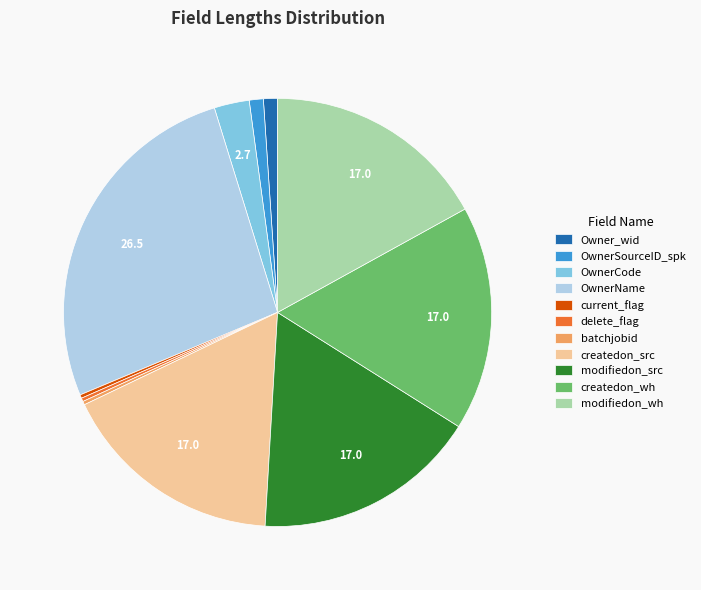

Do createdon_wh and OwnerCode together represent more than half of the pie?

No